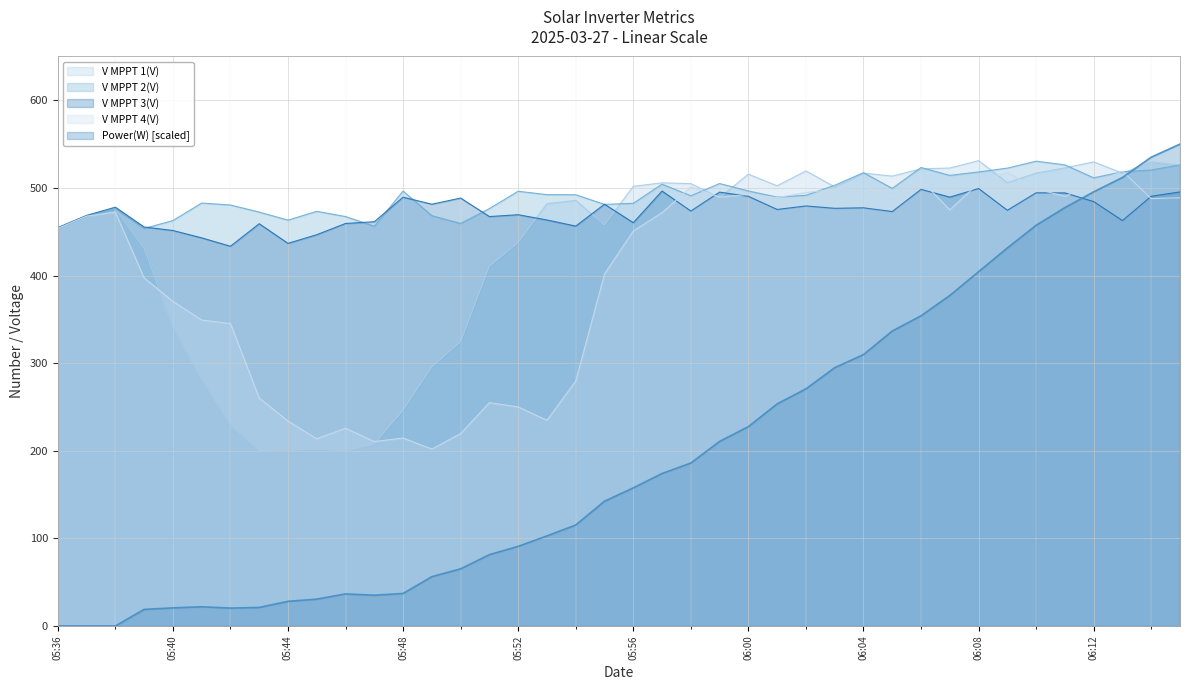

What are all the series names shown in the legend?

V MPPT 1(V), V MPPT 2(V), V MPPT 3(V), V MPPT 4(V), Power(W) [scaled]